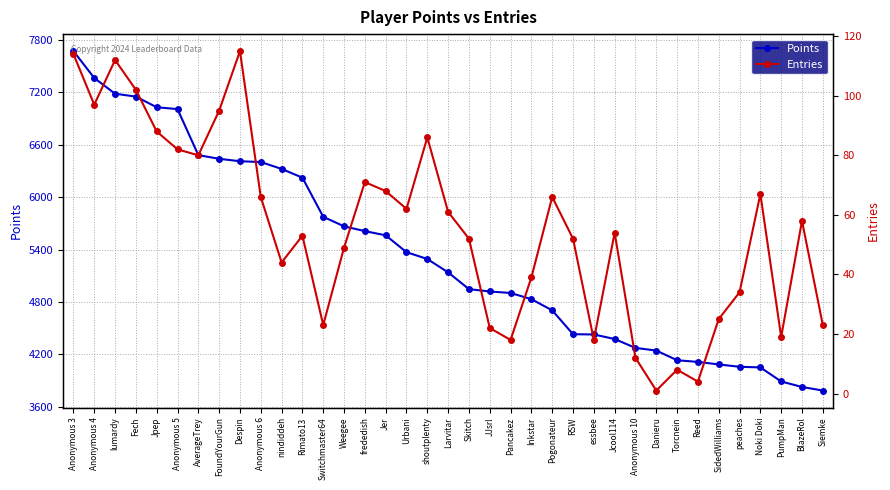

The value of Entries at Despin is 171. True or false?

False